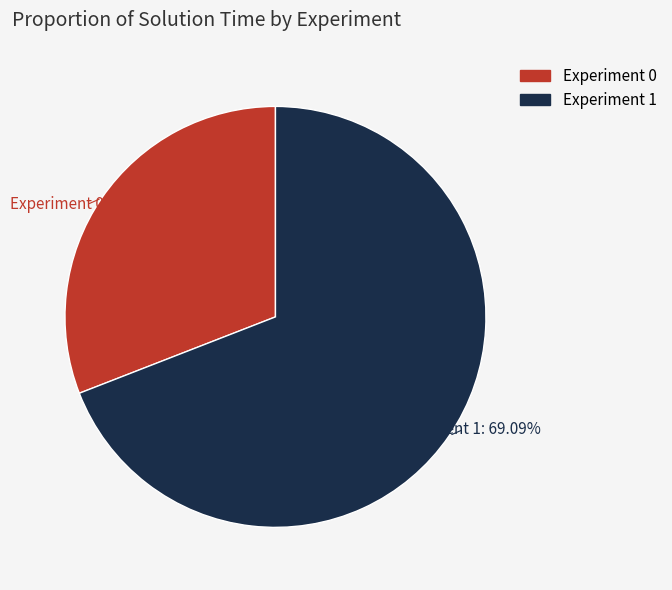

Does Experiment 0 represent more than half of the total?

No